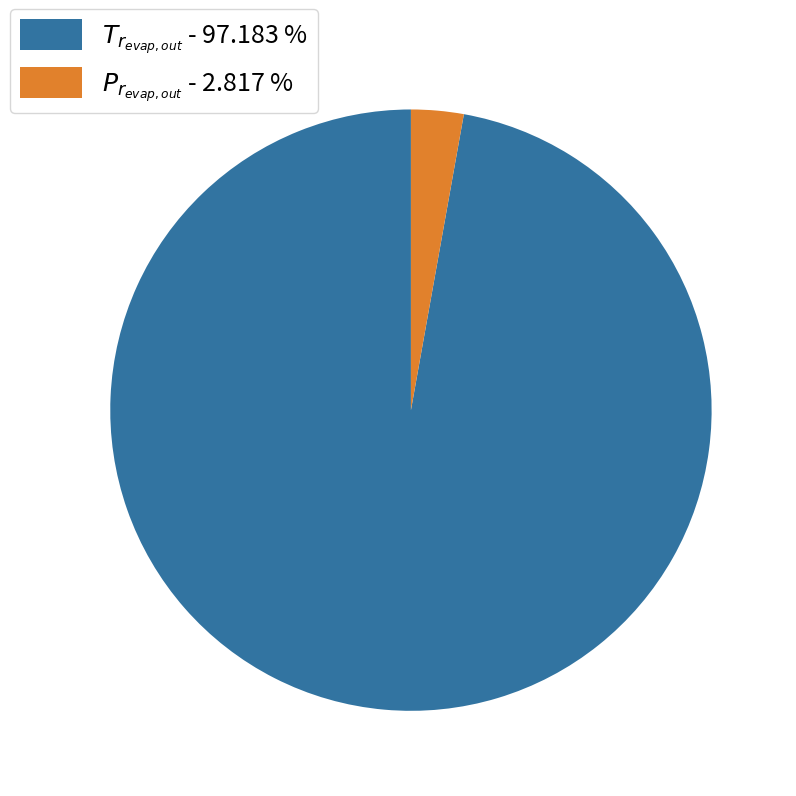

Is there any slice that represents more than half of the pie?

Yes